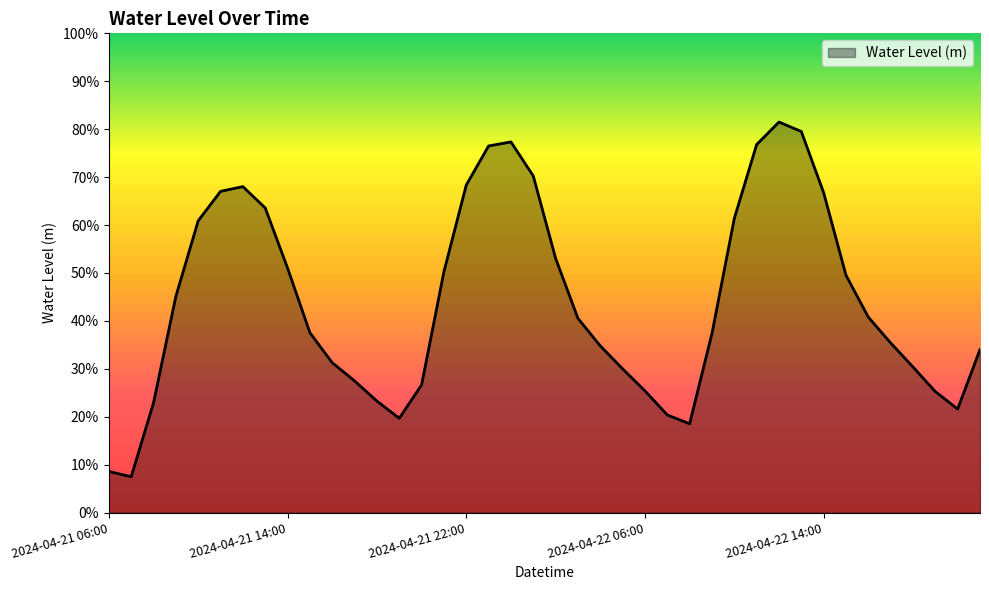

Which category has the lowest value across all series?

2024-04-21 07:00